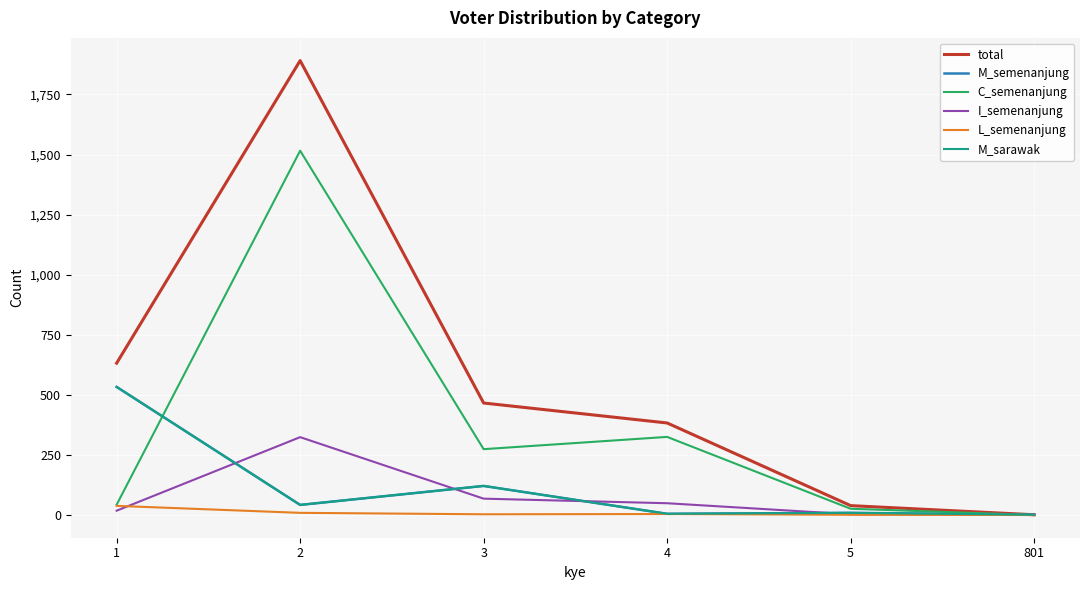

At how many categories does at least one series exceed 1599?

1